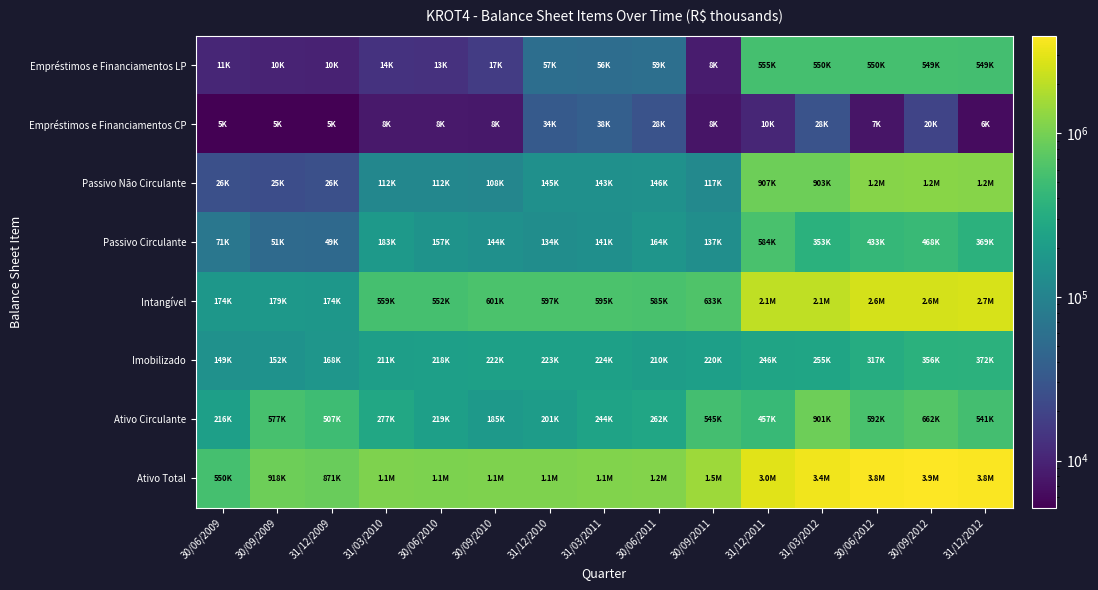

How many categories are shown in the chart?

15